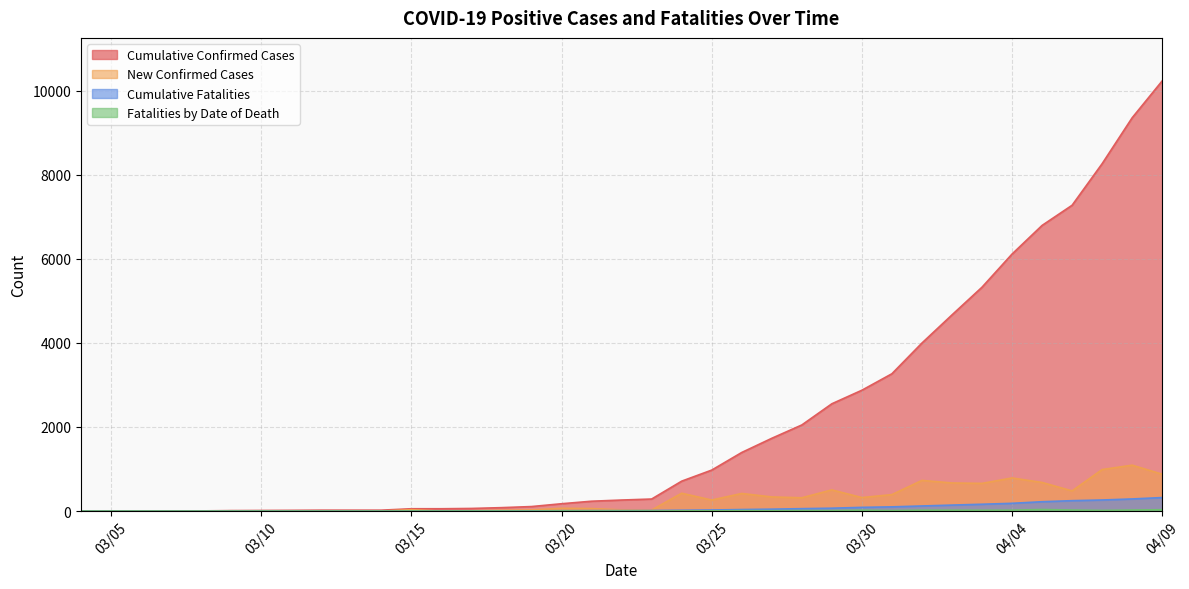

At 2020/03/09, list the series in order from smallest to largest.

Cumulative Fatalities, Fatalities by Date of Death, New Confirmed Cases, Cumulative Confirmed Cases